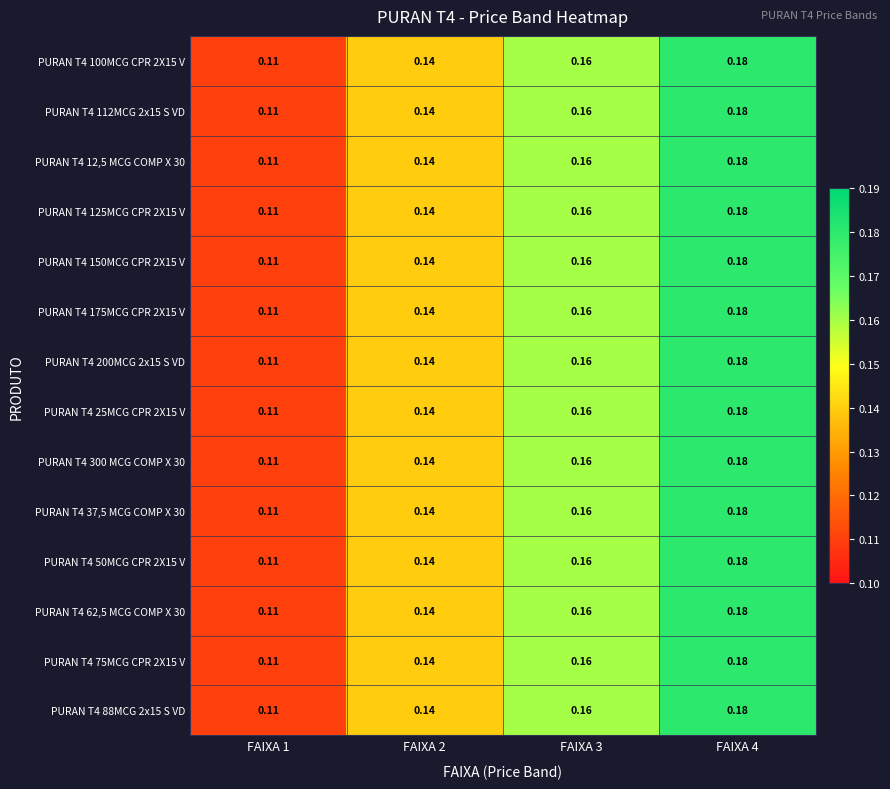

Is the value of PURAN T4 200MCG 2x15 S VD at FAIXA 1 greater than the value of PURAN T4 175MCG CPR 2X15 V at FAIXA 4?

No